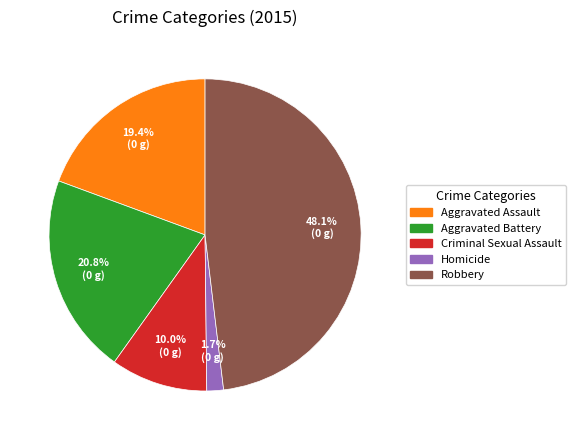

Which category has the smallest portion of the pie?

Homicide